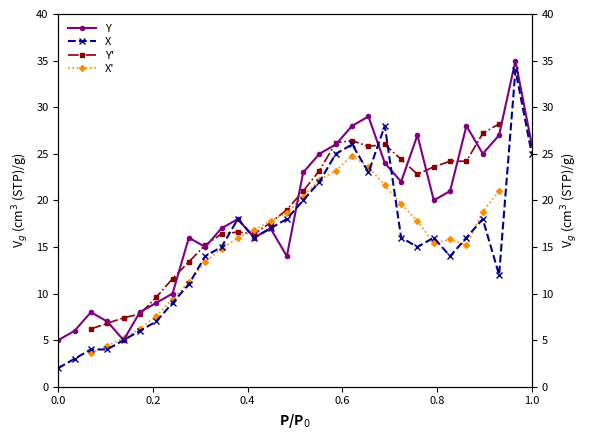

At how many categories does at least one series exceed 19?

15